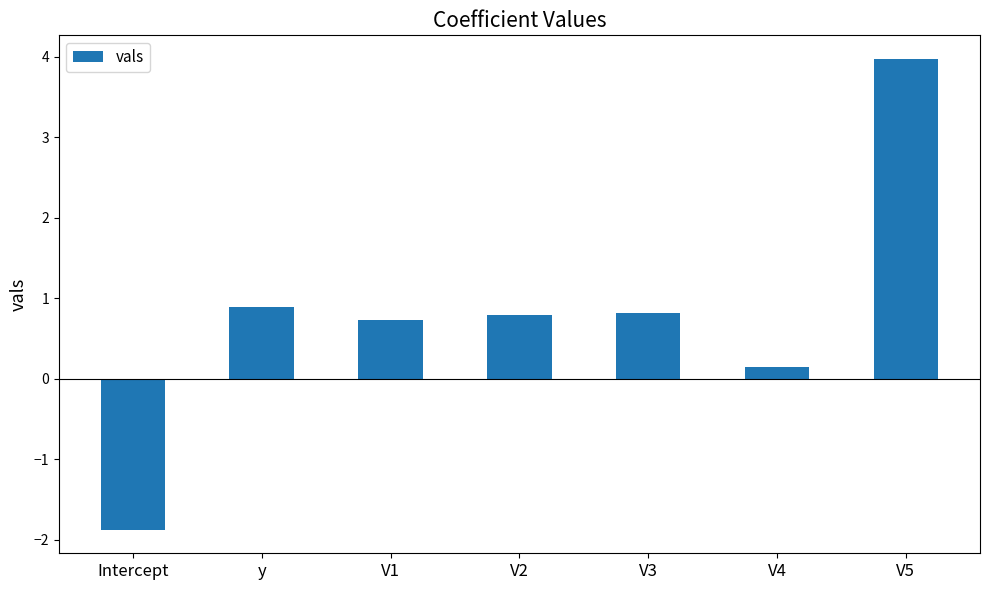

How many bars are there in total?

7